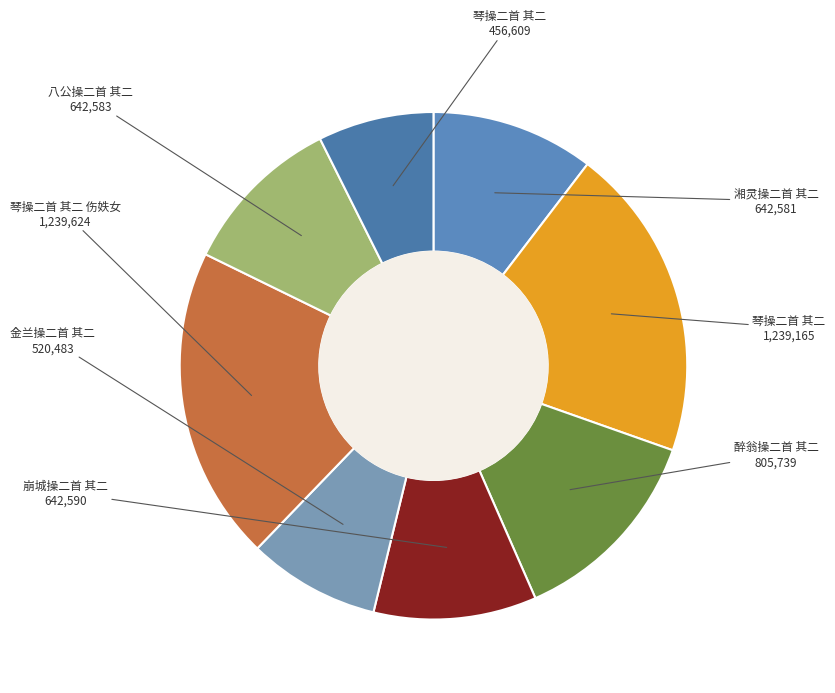

How many segments does this pie chart have?

8